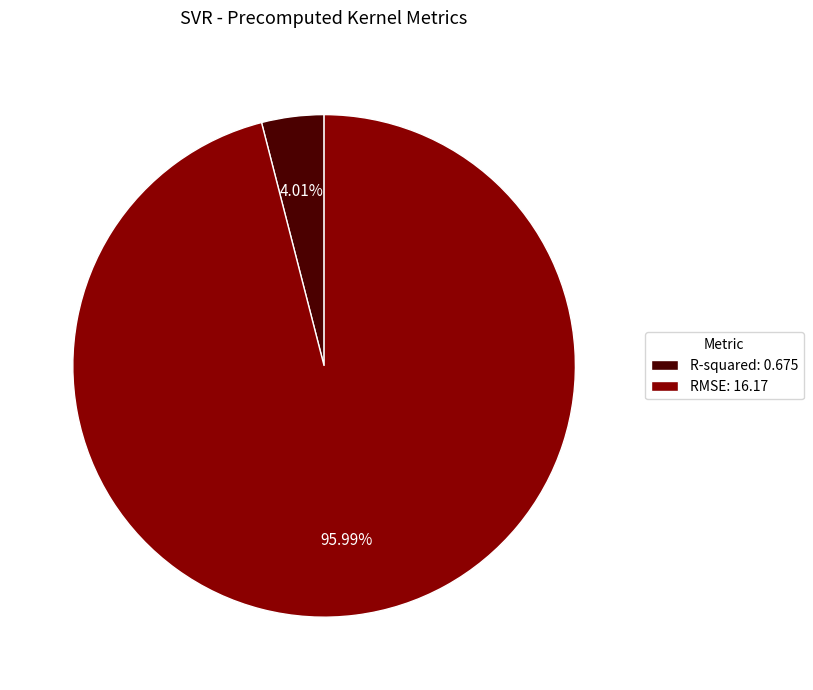

The RMSE slice represents 96% of the pie. True or false?

True